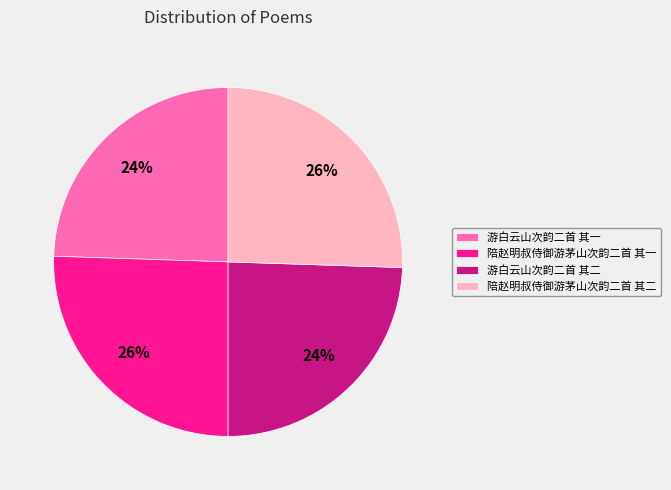

To the nearest percent, what is the combined percentage of 游白云山次韵二首 其一 and 陪赵明叔侍御游茅山次韵二首 其一?

50%